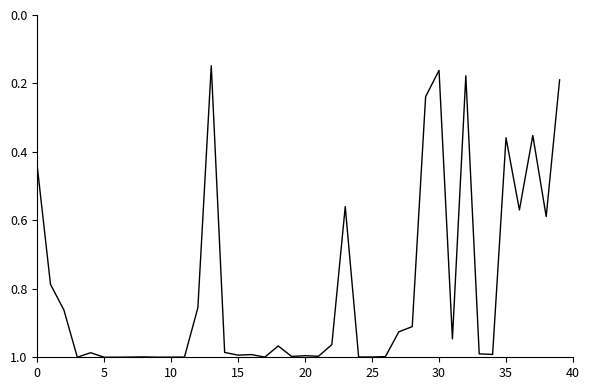

What is the greatest value displayed?

1.0